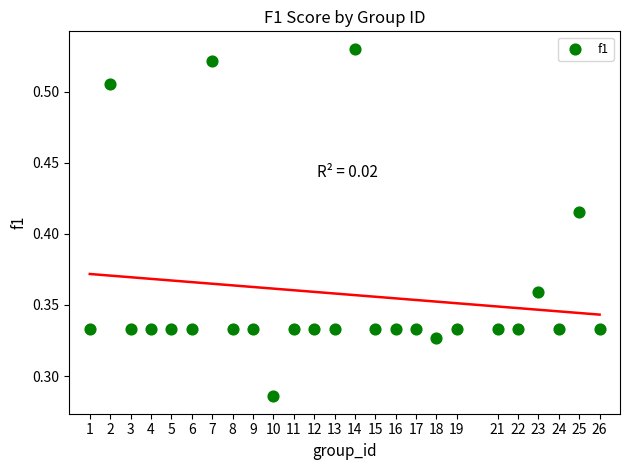

What is the range of X values (max minus min)?

25.0